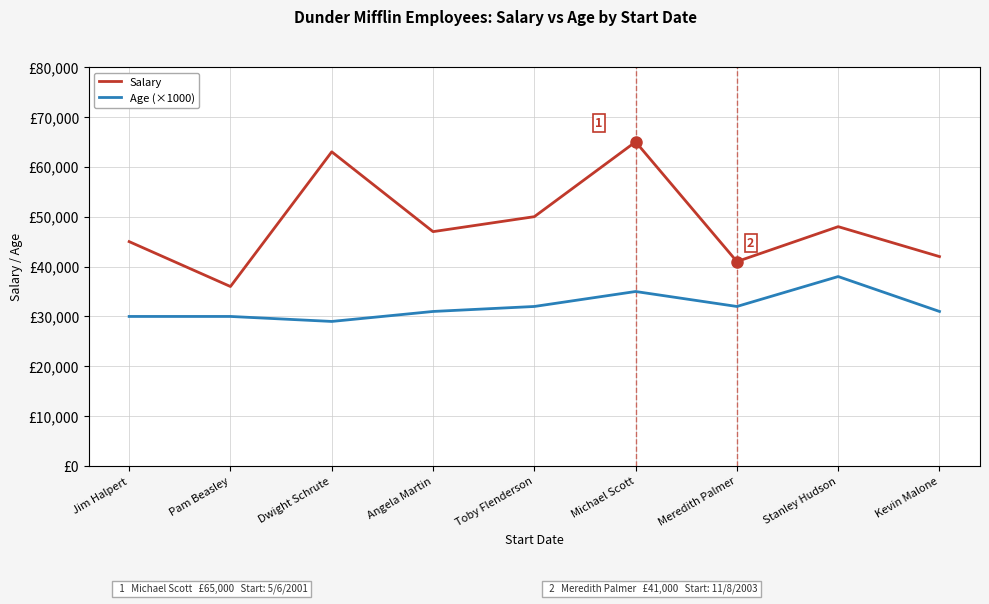

At which category is the sum across all series the highest?

Michael Scott